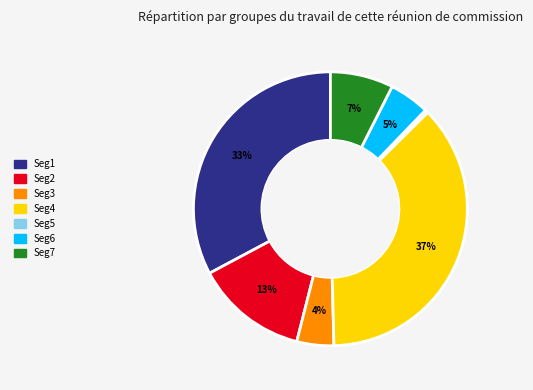

Is there a majority slice in this chart?

No